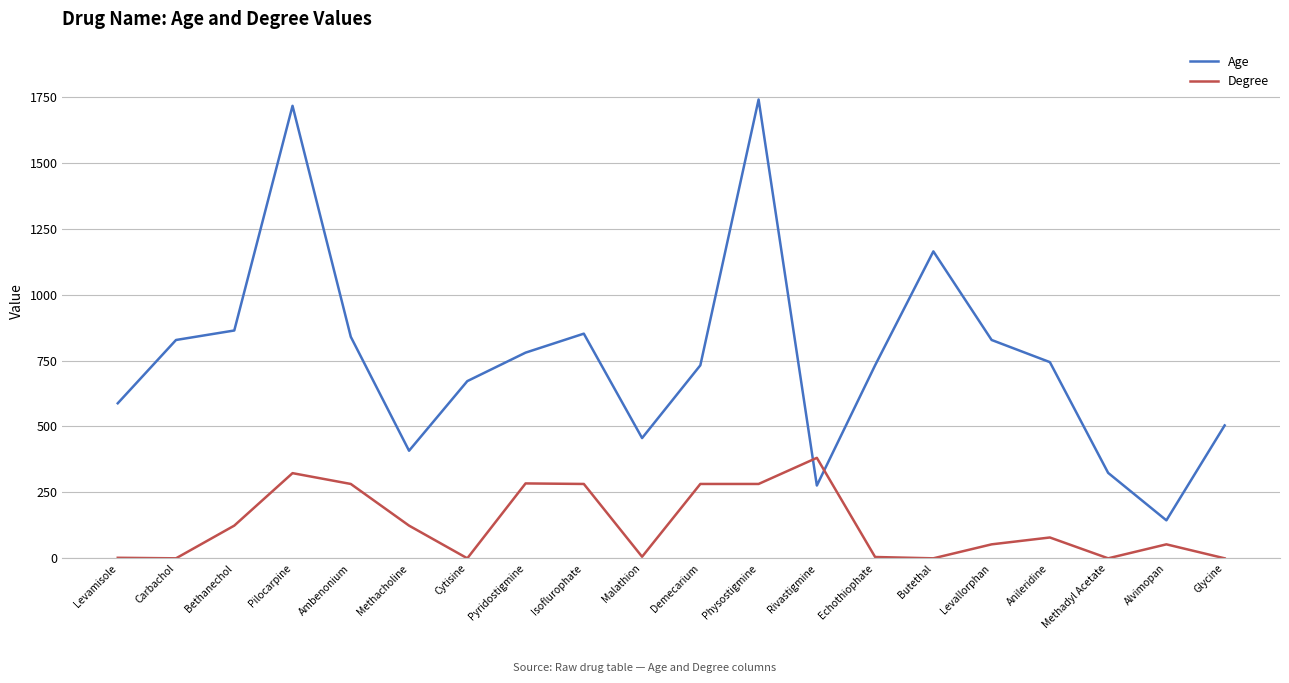

Is the value of Age at Anileridine greater than the value of Degree at Cytisine?

Yes